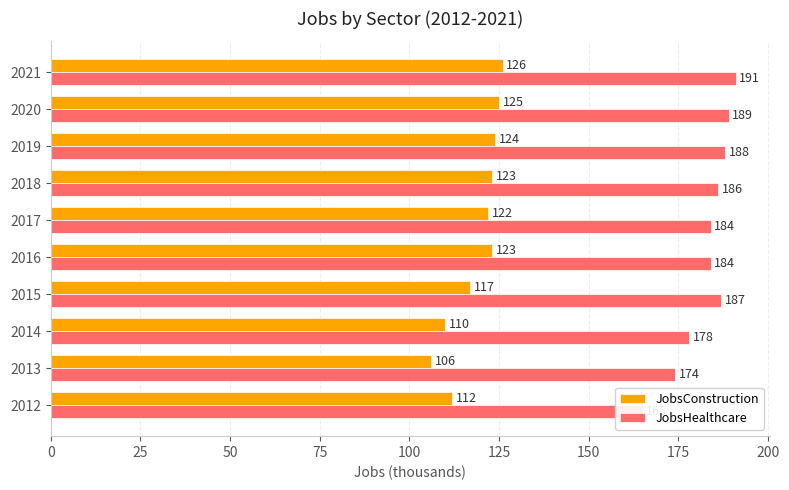

Are the bars horizontal?

Yes